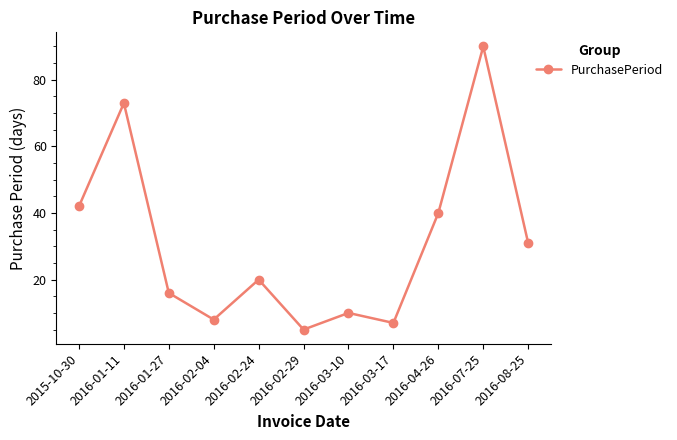

What is the change in value from 2015-10-30 to 2016-03-10?

-32